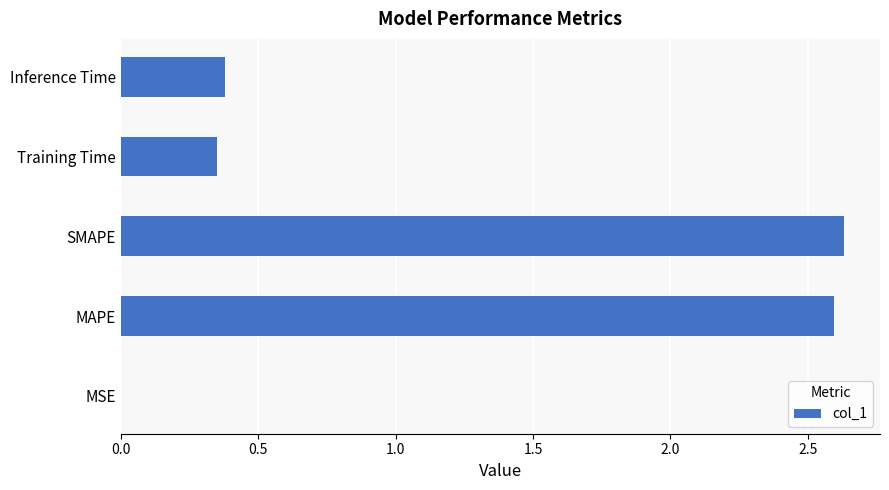

Which label corresponds to the largest value in the chart?

SMAPE